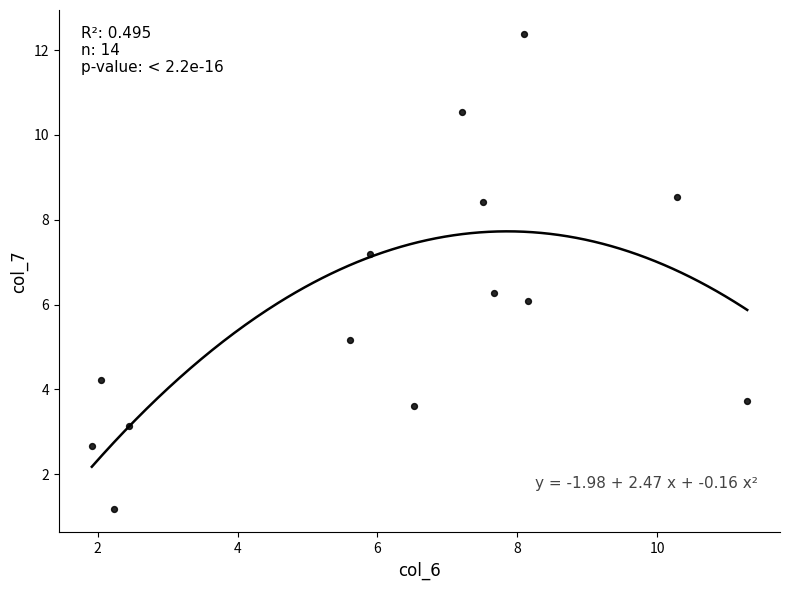

What is the range of X values (max minus min)?

9.4